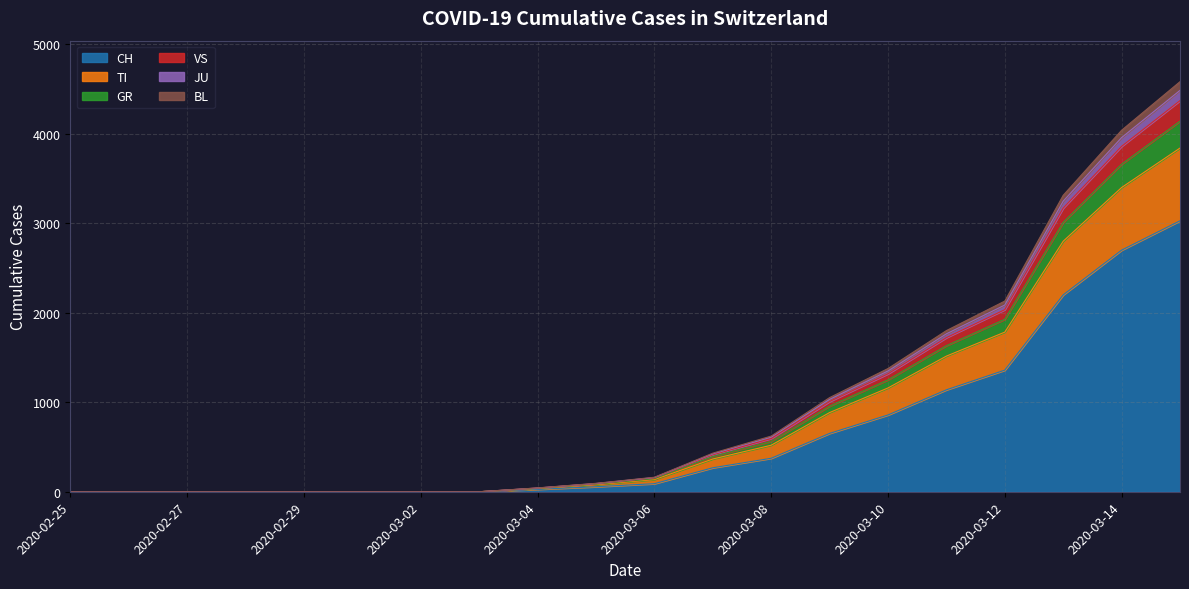

True or false: GR and TI cross at least once.

False